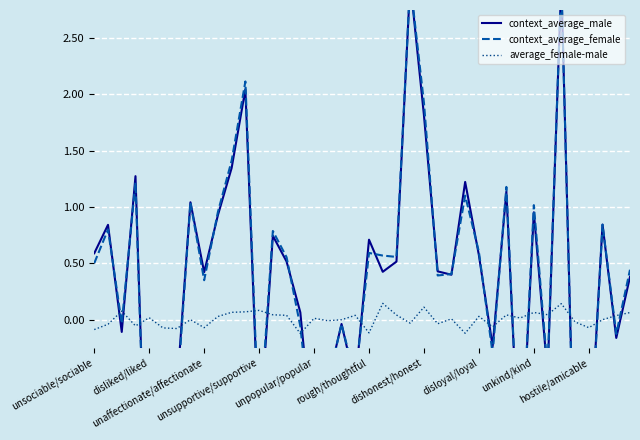

What are all the series names shown in the legend?

context_average_male, context_average_female, average_female-male